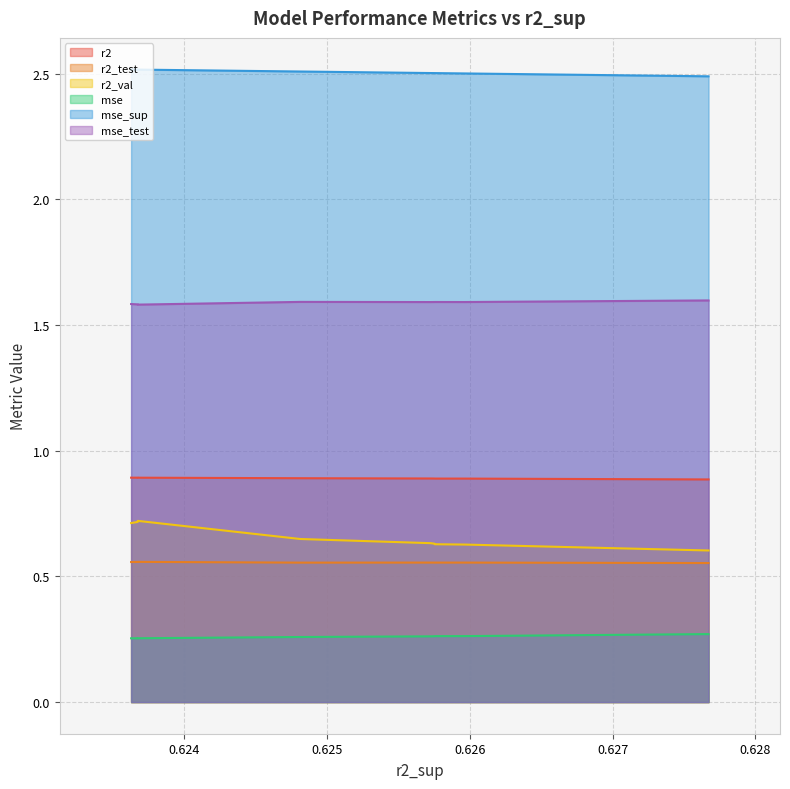

True or false: mse and mse_test cross at least once.

False